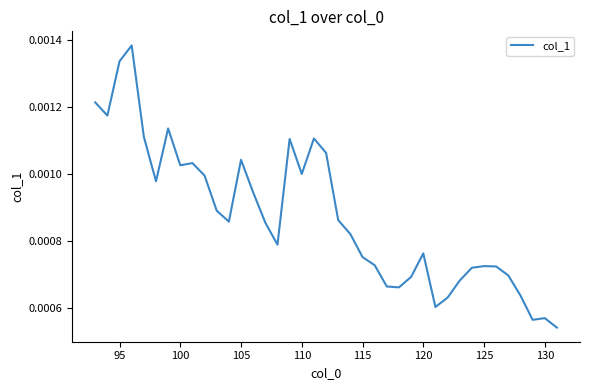

Is this an area chart (filled region under the line)?

No